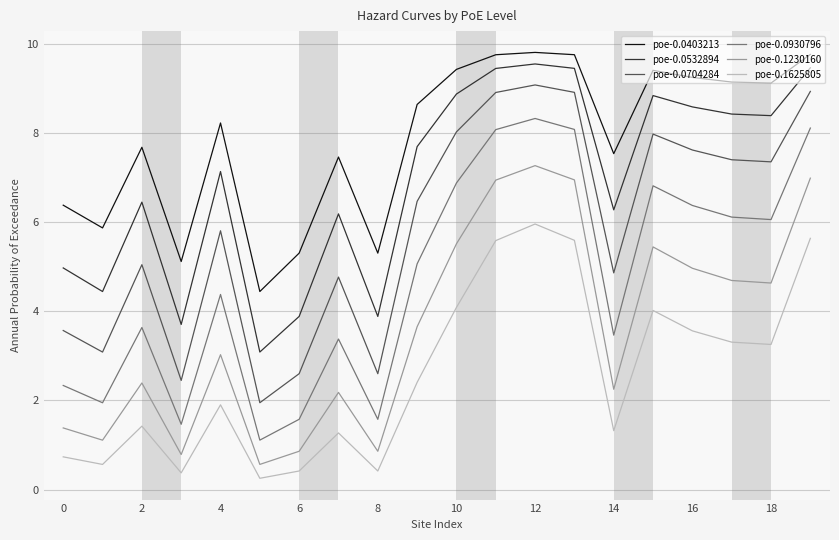

What is the average value of the poe-0.0930796 series?

4.7